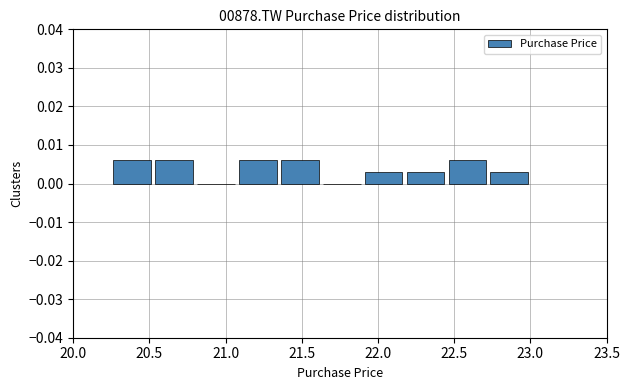

How tall is the bar that spans 20.525 to 20.800 on the x-axis? Neither the bar edges nor the heights are printed on the chart, so give them approximately, as read against the axes.

0.006